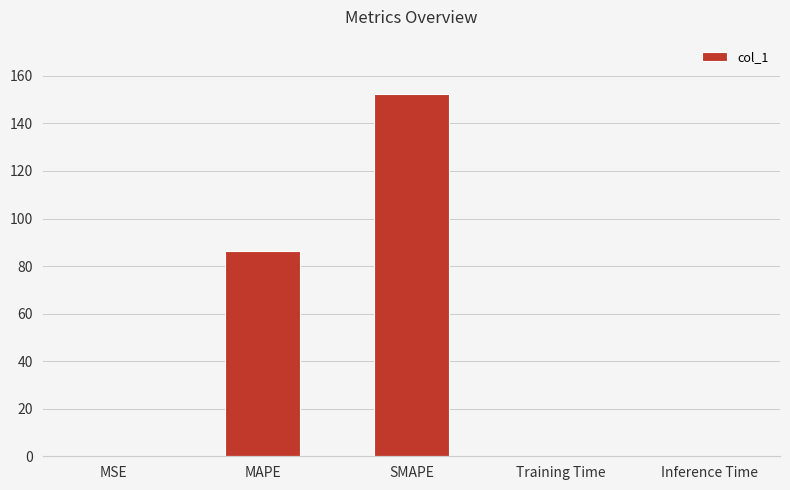

What is the change in value from MAPE to Training Time?

-86.3